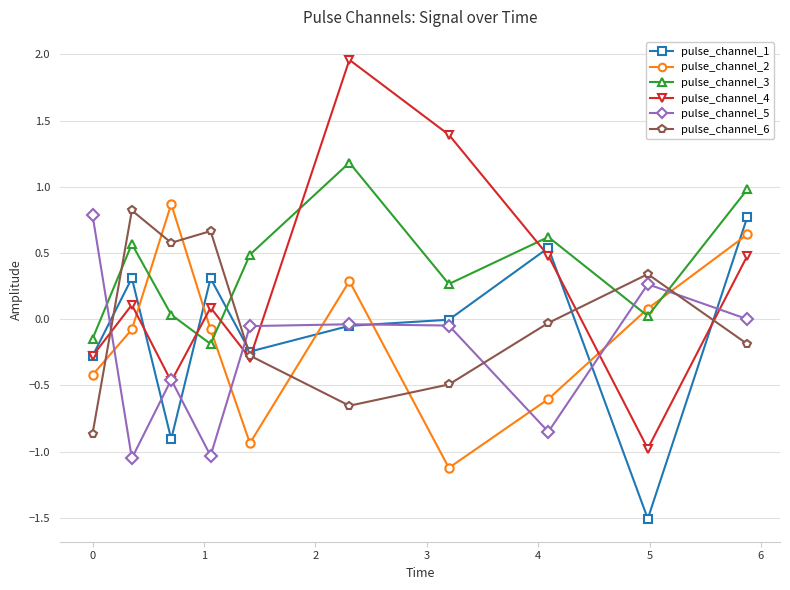

What is the difference between the second highest and second lowest values in the pulse_channel_5 series?

1.3